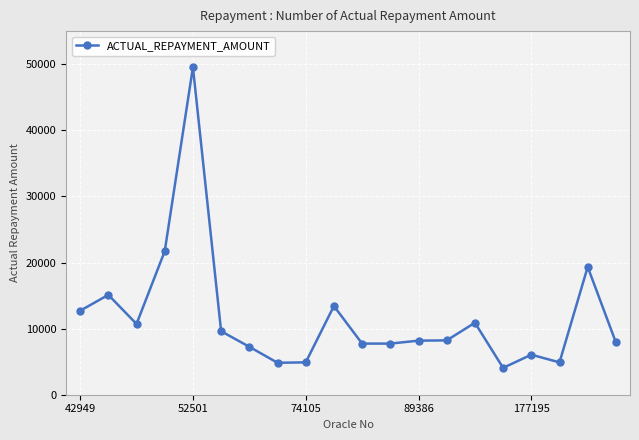

What is the value of the 18th point from the left?

4894